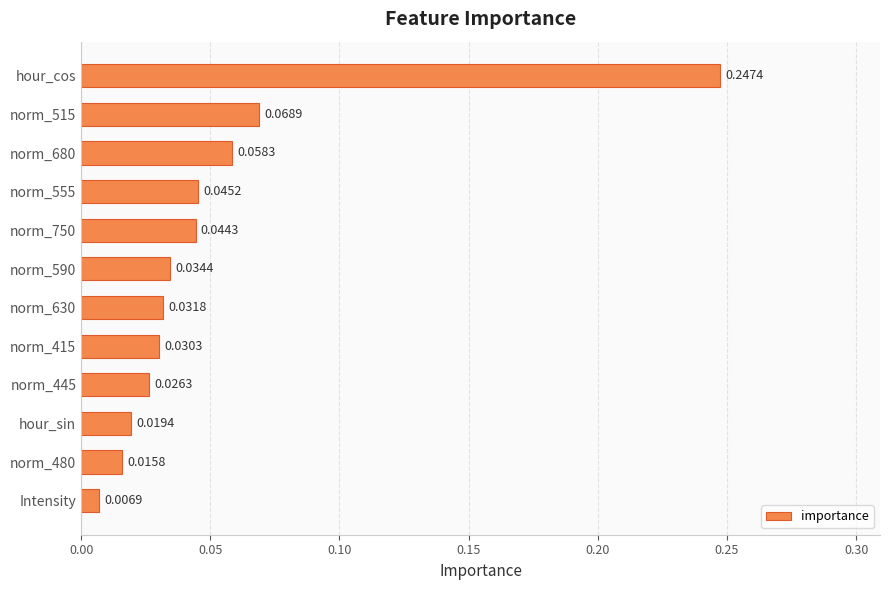

Which category has the highest value across all series?

hour_cos